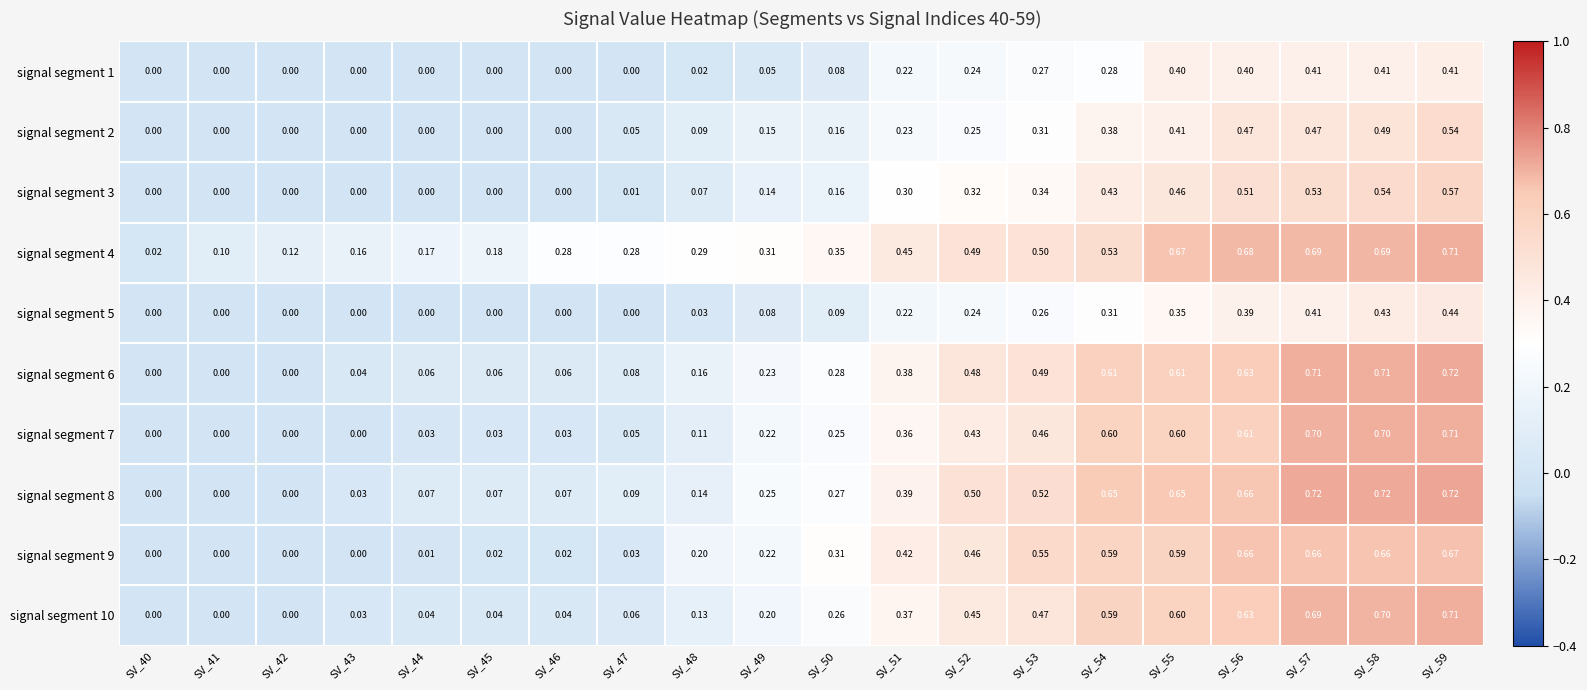

Is the value of signal segment 6 at SV_49 greater than the value of signal segment 1 at SV_54?

No